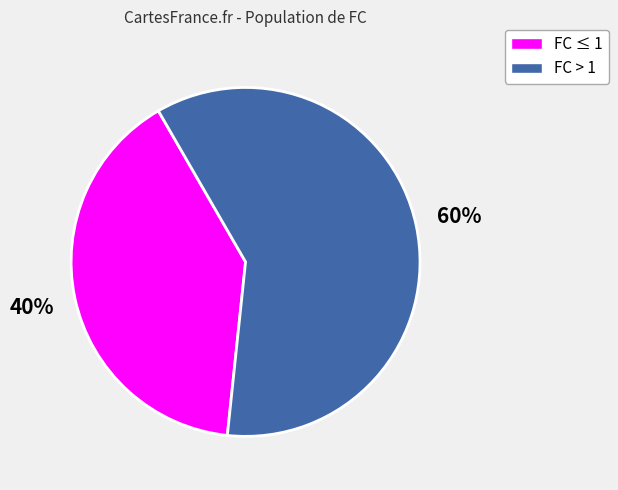

The FC ≤ 1 slice represents 40% of the pie. True or false?

True